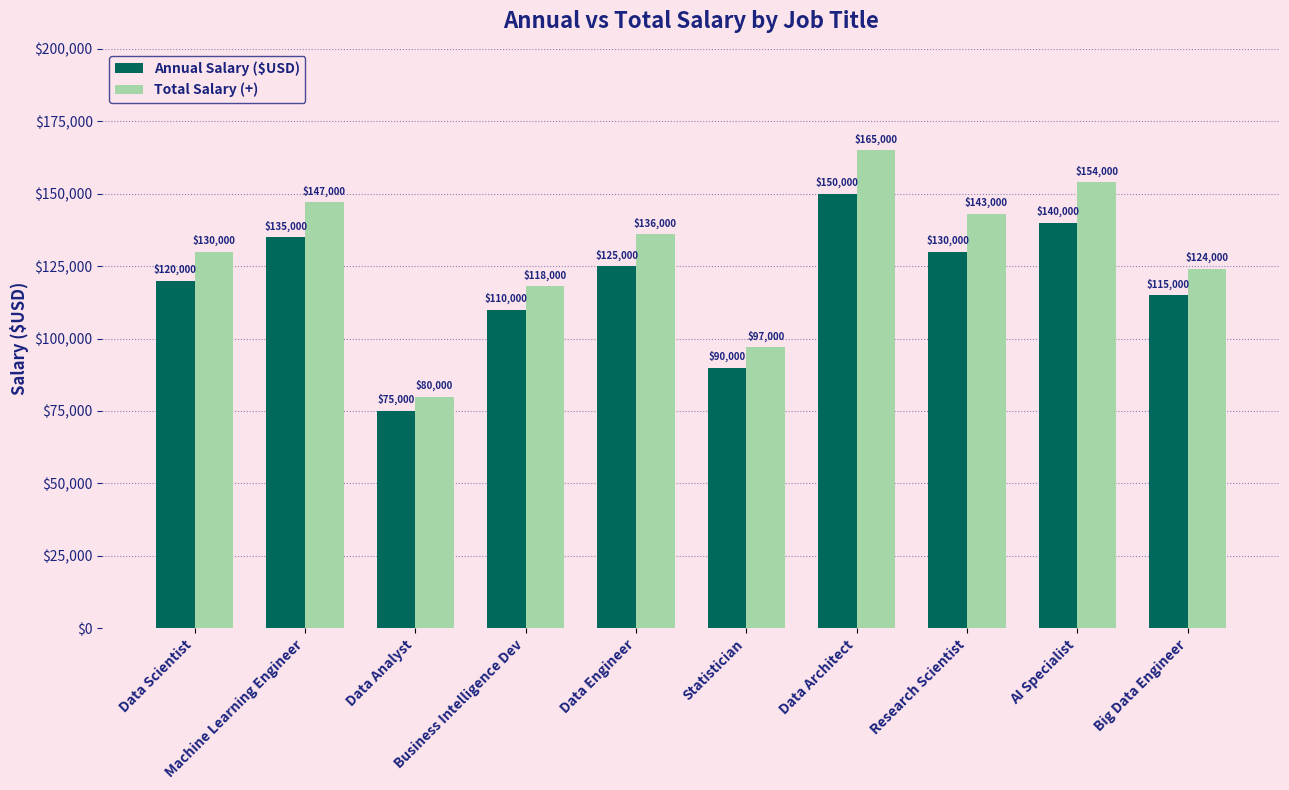

At which category is the sum across all series the highest?

Data Architect